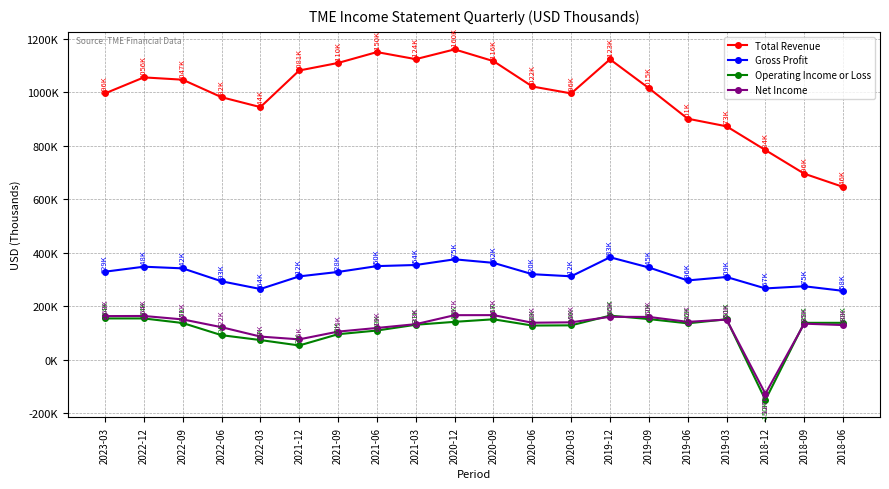

Reading right to left, list all the values displayed in this chart.

Total Revenue: 2018-06=646100	2018-09=695500	2018-12=783800	2019-03=872600	2019-06=901100	2019-09=1015200	2019-12=1123000	2020-03=995600	2020-06=1021500	2020-09=1116300	2020-12=1160200	2021-03=1123700	2021-06=1150100	2021-09=1109500	2021-12=1081300	2022-03=944400	2022-06=981500	2022-09=1046900	2022-12=1055500	2023-03=995600
Gross Profit: 2018-06=257500	2018-09=274700	2018-12=266600	2019-03=309300	2019-06=296500	2019-09=344900	2019-12=383100	2020-03=311900	2020-06=319800	2020-09=362200	2020-12=375400	2021-03=354200	2021-06=350000	2021-09=328200	2021-12=311600	2022-03=264400	2022-06=293300	2022-09=341600	2022-12=347800	2023-03=329100
Operating Income or Loss: 2018-06=138000	2018-09=138000	2018-12=-150300	2019-03=151200	2019-06=136100	2019-09=152000	2019-12=164800	2020-03=128600	2020-06=127800	2020-09=151200	2020-12=141700	2021-03=130800	2021-06=109200	2021-09=95400	2021-12=53300	2022-03=73600	2022-06=91800	2022-09=137300	2022-12=154400	2023-03=154400
Net Income: 2018-06=129600	2018-09=134900	2018-12=-127200	2019-03=150100	2019-06=141600	2019-09=160100	2019-12=160400	2020-03=139900	2020-06=138400	2020-09=166800	2020-12=166600	2021-03=133000	2021-06=118800	2021-09=105200	2021-12=76200	2022-03=86600	2022-06=121700	2022-09=150800	2022-12=163600	2023-03=163200